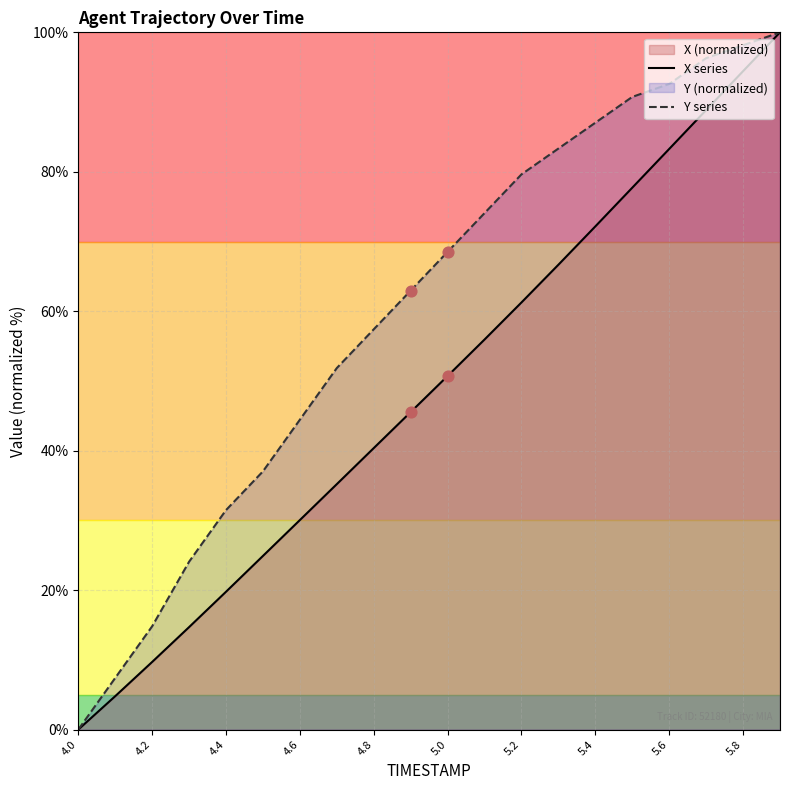

Which series has the largest total across all categories?

Y series